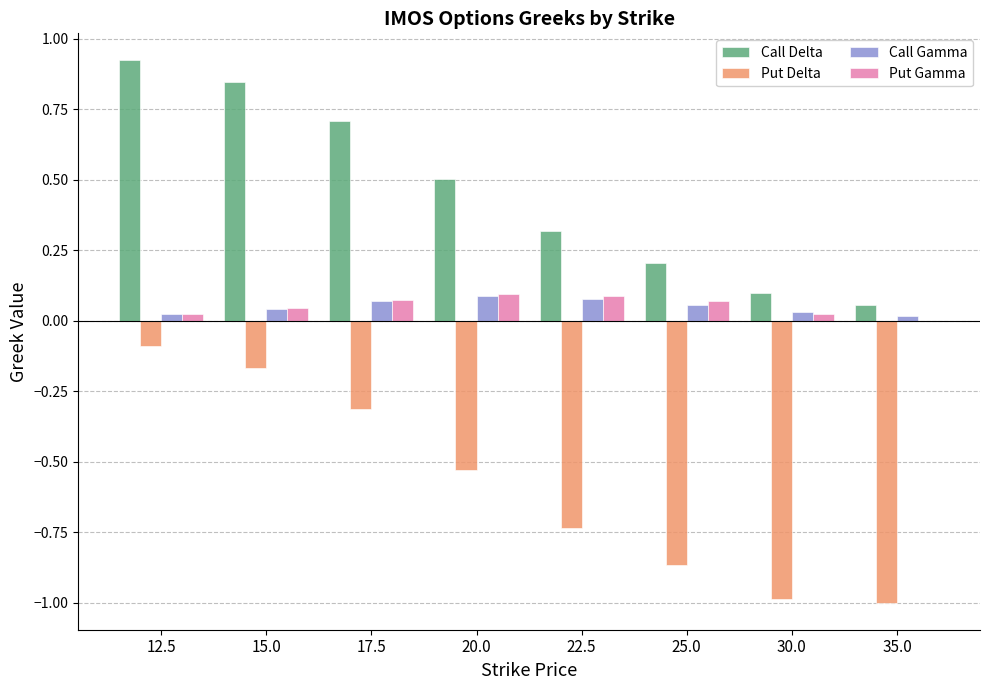

Which series changed the most between 20.0 and 22.5?

Put Delta